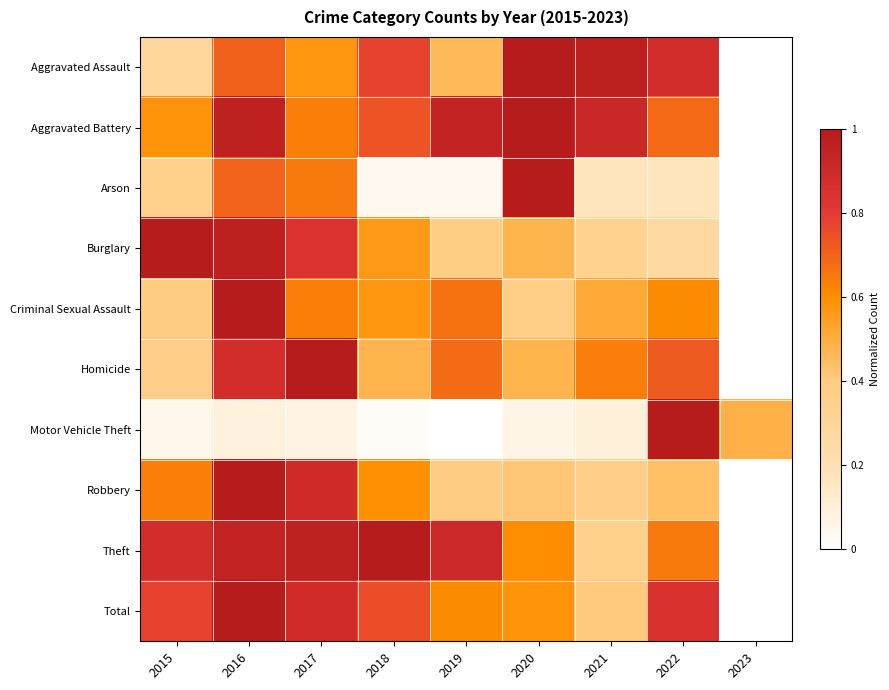

Reading right to left, transcribe all the data shown in this chart.

Aggravated Assault: 2023=0.0	2022=0.9	2021=1.0	2020=1.0	2019=0.5	2018=0.8	2017=0.6	2016=0.7	2015=0.3
Aggravated Battery: 2023=0.0	2022=0.7	2021=0.9	2020=1.0	2019=0.9	2018=0.7	2017=0.6	2016=1.0	2015=0.6
Arson: 2023=0.0	2022=0.2	2021=0.2	2020=1.0	2019=0.0	2018=0.0	2017=0.7	2016=0.7	2015=0.3
Burglary: 2023=0.0	2022=0.3	2021=0.3	2020=0.5	2019=0.4	2018=0.6	2017=0.8	2016=1.0	2015=1.0
Criminal Sexual Assault: 2023=0.0	2022=0.6	2021=0.5	2020=0.4	2019=0.7	2018=0.6	2017=0.6	2016=1.0	2015=0.4
Homicide: 2023=0.0	2022=0.7	2021=0.6	2020=0.5	2019=0.7	2018=0.5	2017=1.0	2016=0.9	2015=0.4
Motor Vehicle Theft: 2023=0.5	2022=1.0	2021=0.1	2020=0.1	2019=0.0	2018=0.0	2017=0.1	2016=0.1	2015=0.1
Robbery: 2023=0.0	2022=0.4	2021=0.4	2020=0.4	2019=0.4	2018=0.6	2017=0.9	2016=1.0	2015=0.6
Theft: 2023=0.0	2022=0.7	2021=0.4	2020=0.6	2019=0.9	2018=1.0	2017=1.0	2016=0.9	2015=0.9
Total: 2023=0.0	2022=0.8	2021=0.4	2020=0.6	2019=0.6	2018=0.8	2017=0.9	2016=1.0	2015=0.8